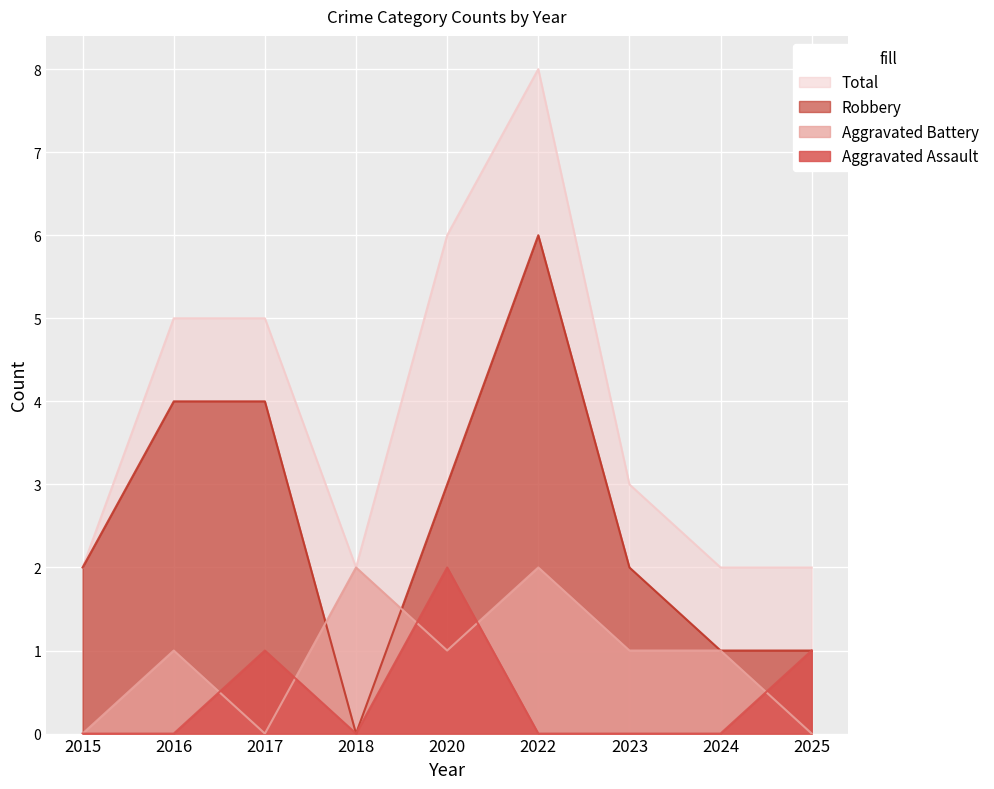

What is the sum of all Total values?

35